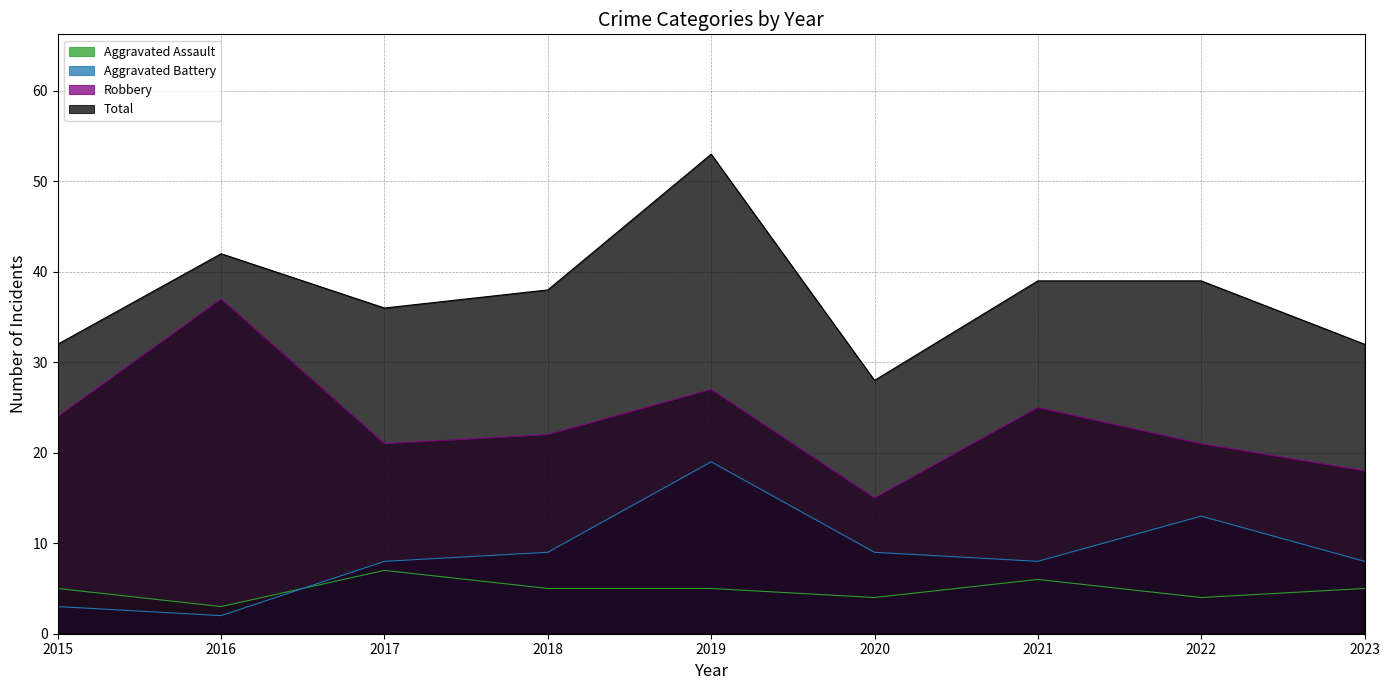

True or false: Aggravated Assault and Total cross at least once.

False